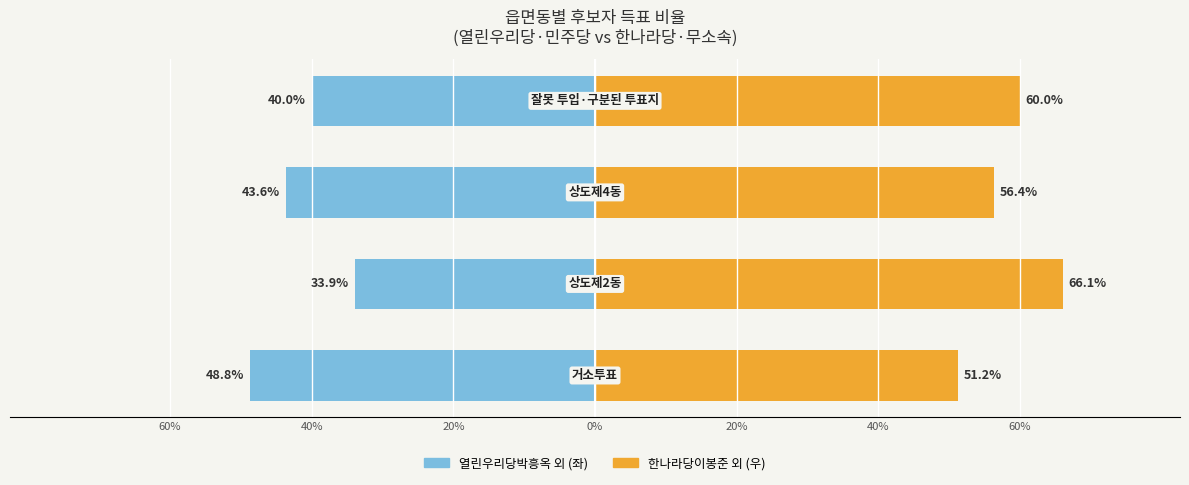

What are all the series names shown in the legend?

열린우리당박흥옥 외, 한나라당이봉준 외